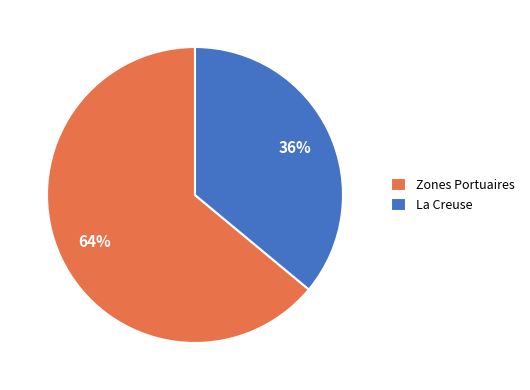

Is the sum of Zones Portuaires and La Creuse greater than half?

Yes